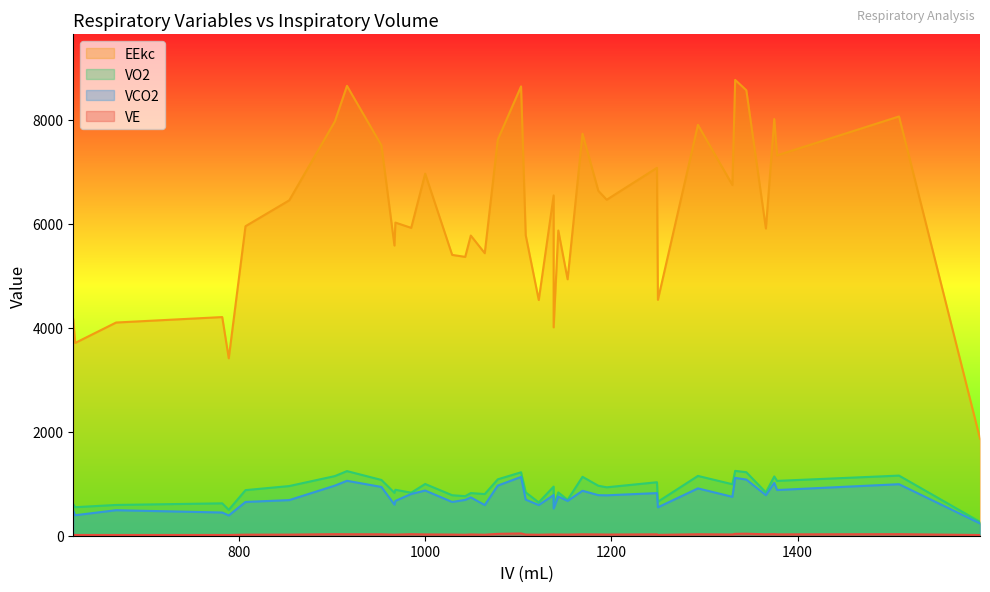

Which has a higher value, 1078 or 1049?

1078